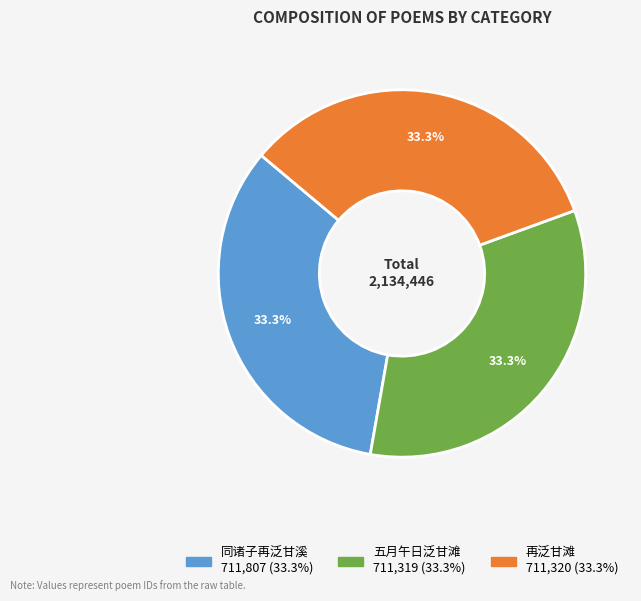

The 五月午日泛甘滩 slice represents 20% of the pie. True or false?

False